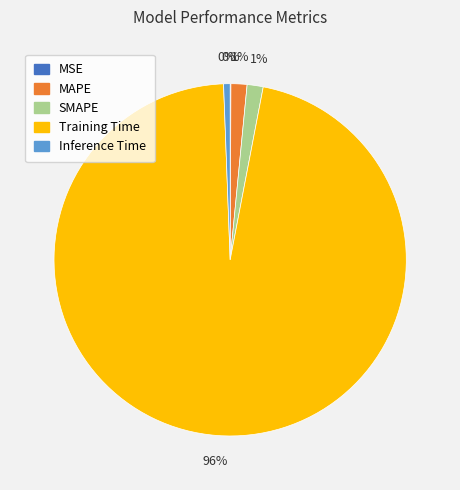

To the nearest percent, what portion does Inference Time represent?

1%